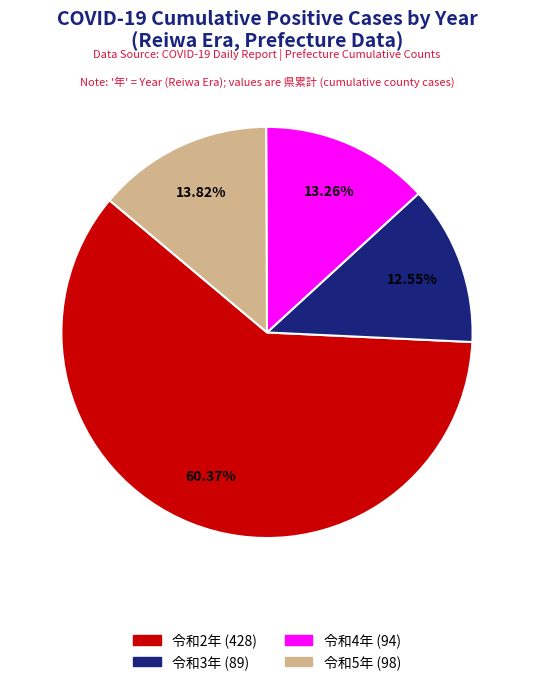

Is there any slice that represents more than half of the pie?

Yes